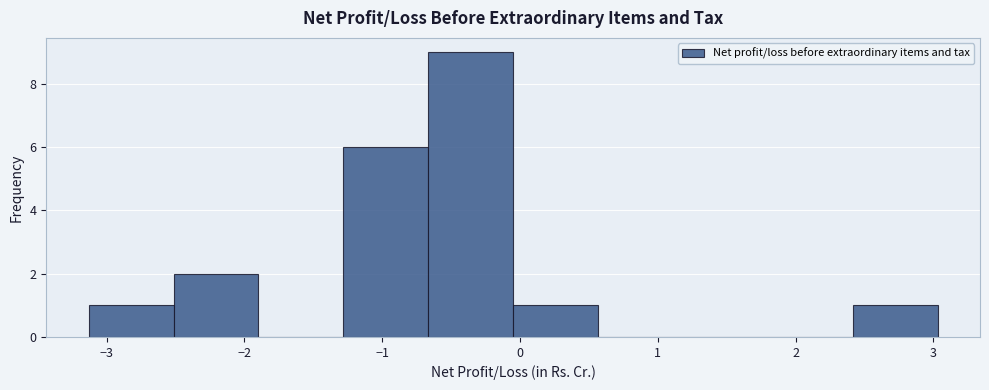

Over which range of the x-axis is the bar tallest?

-0.7 to 0.0